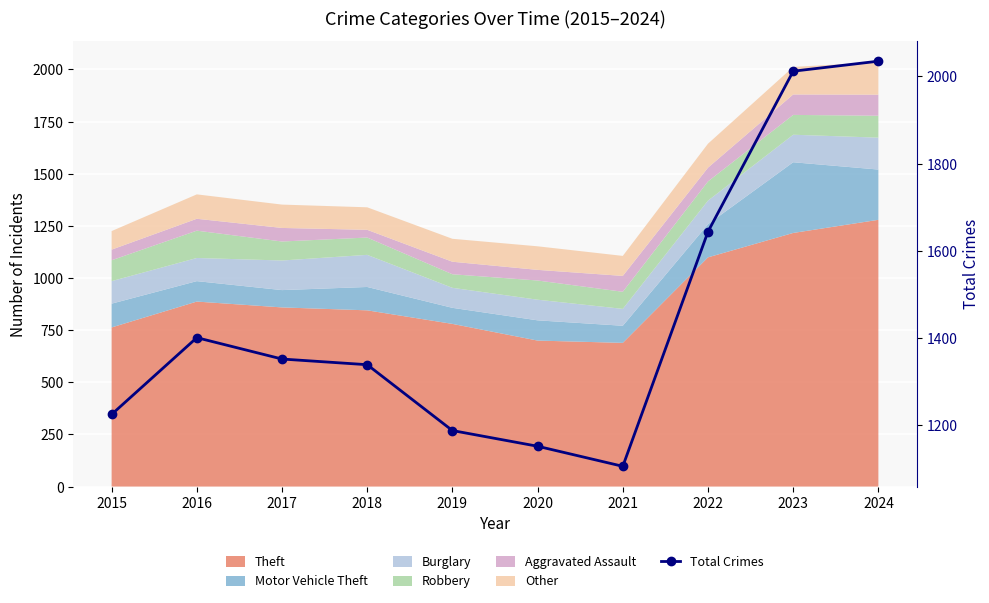

At which label is the value closest to 1570?

2022